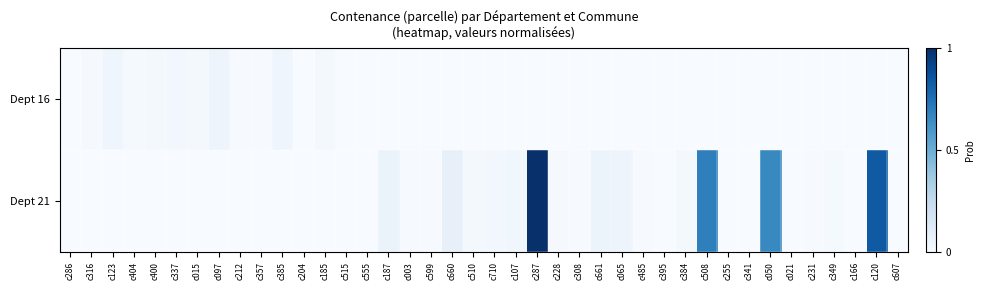

Which series has the widest spread of values?

Dept 21